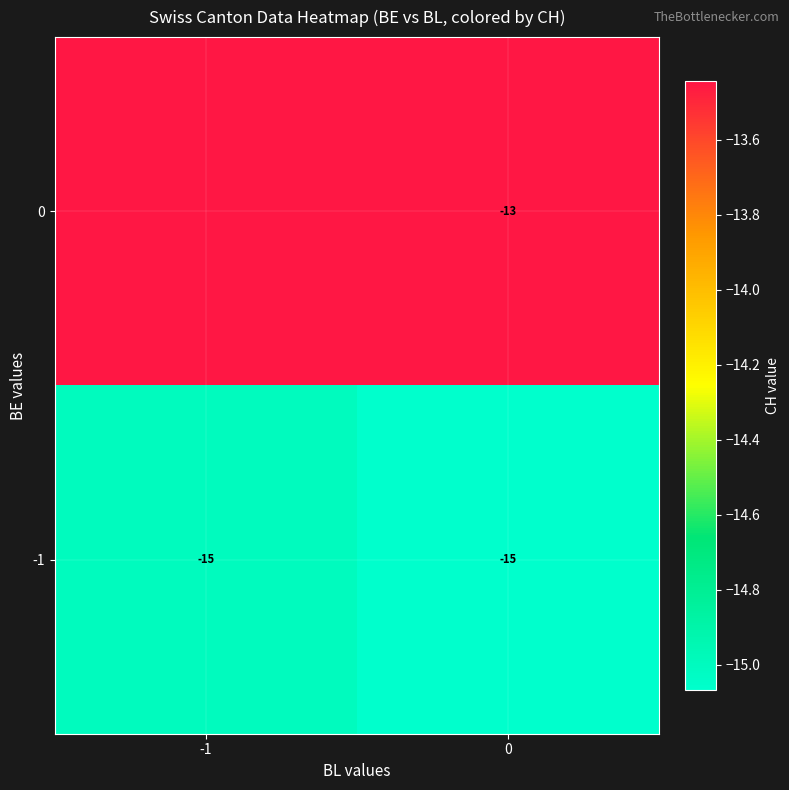

The value of 0 at 0 is -5. True or false?

False